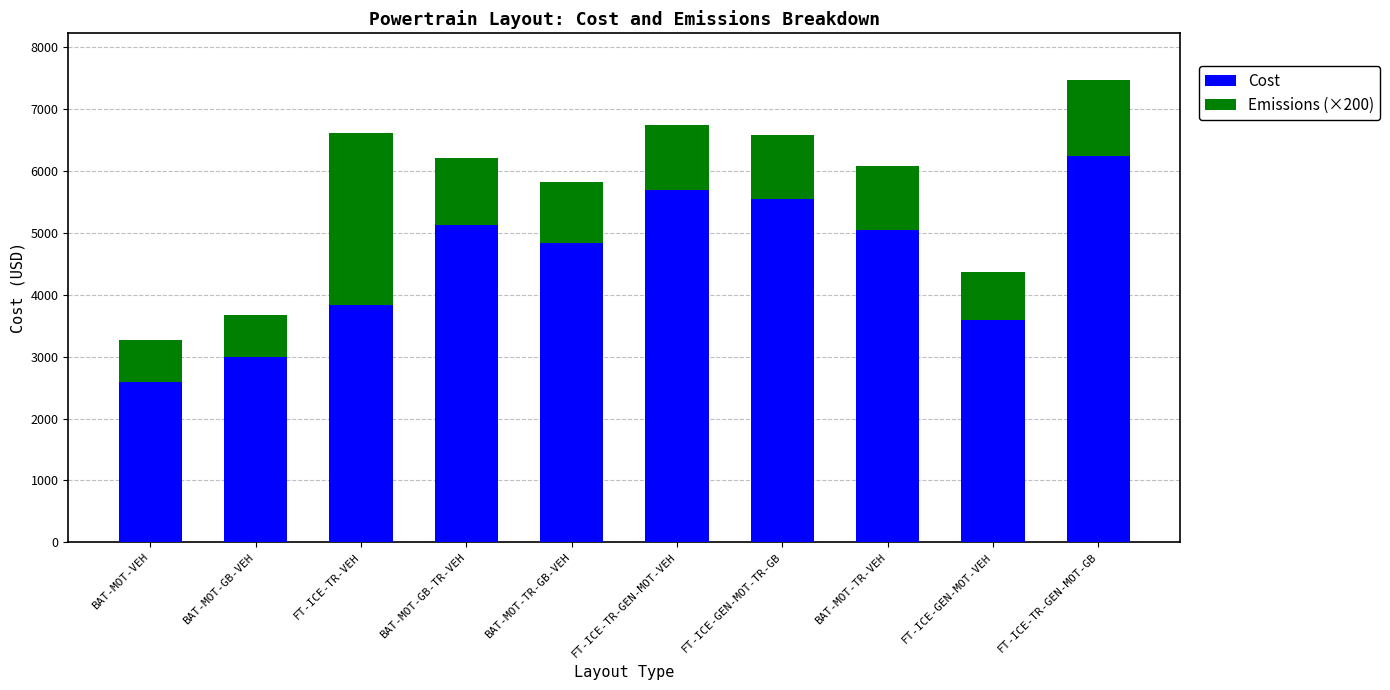

Reading left to right, list the values for the Cost series.

BAT-MOT-VEH=2596.3	BAT-MOT-GB-VEH=3000.5	FT-ICE-TR-VEH=3829.7	BAT-MOT-GB-TR-VEH=5118.7	BAT-MOT-TR-GB-VEH=4834.7	FT-ICE-TR-GEN-MOT-VEH=5682.4	FT-ICE-GEN-MOT-TR-GB=5538.9	BAT-MOT-TR-VEH=5040.5	FT-ICE-GEN-MOT-VEH=3592.4	FT-ICE-TR-GEN-MOT-GB=6242.0